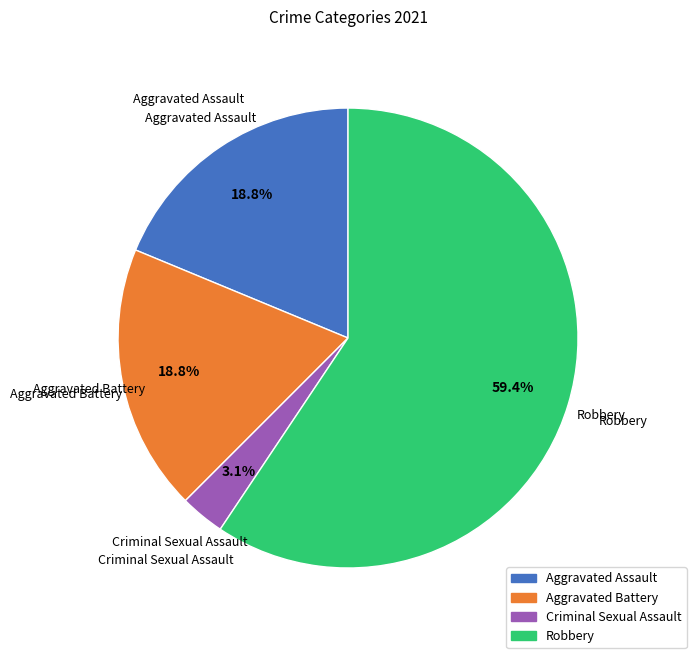

Is there a majority slice in this chart?

Yes